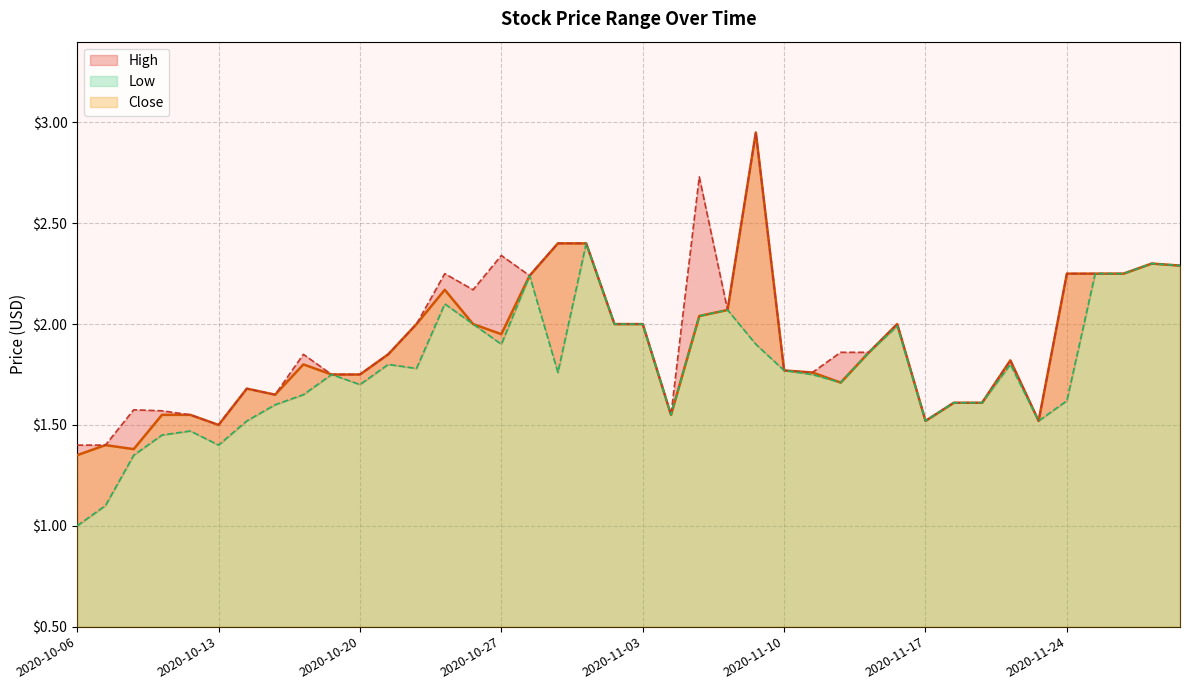

True or false: High has a value of 1.5 at 2020-11-04.

True